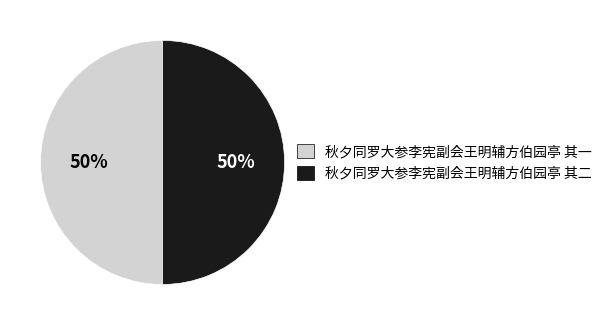

The 秋夕同罗大参李宪副会王明辅方伯园亭 其二 slice represents 43% of the pie. True or false?

False